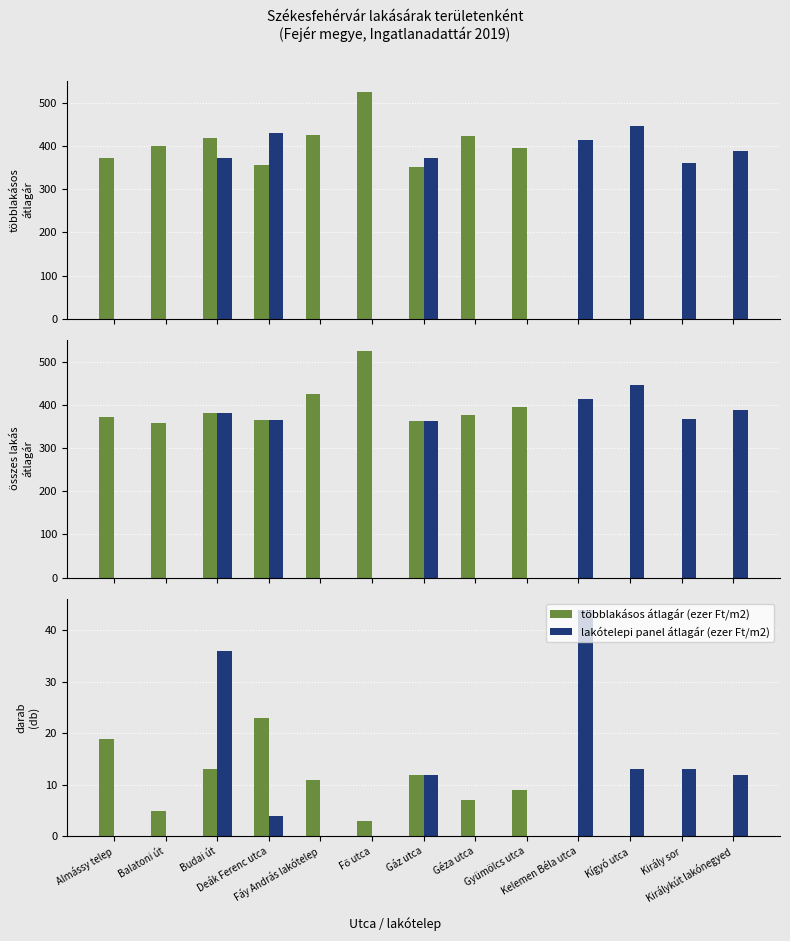

Rank the series by their maximum value, from lowest to highest.

többlakásos átlagár (ezer Ft/m2), lakótelepi panel átlagár (ezer Ft/m2)